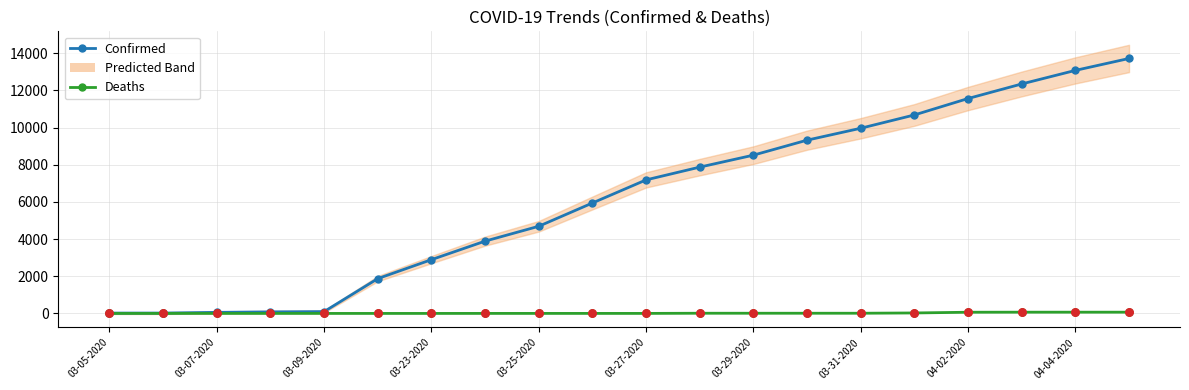

At how many categories does at least one series exceed 7555?

9